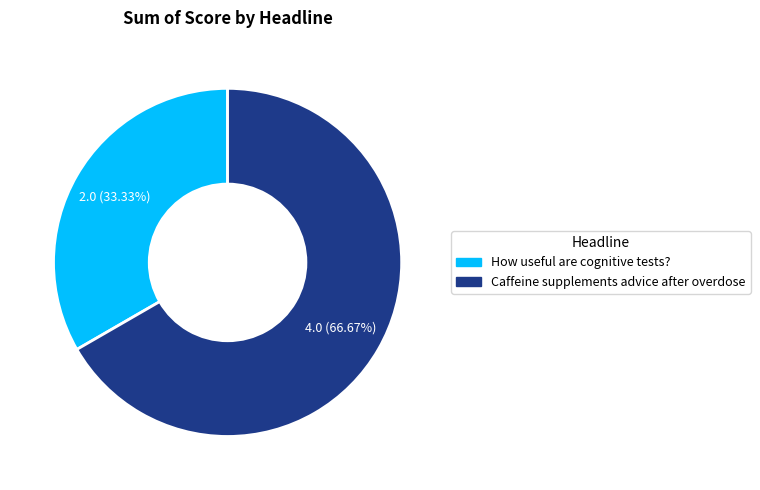

What percentage is the How useful are cognitive tests? slice, to the nearest percent?

33%